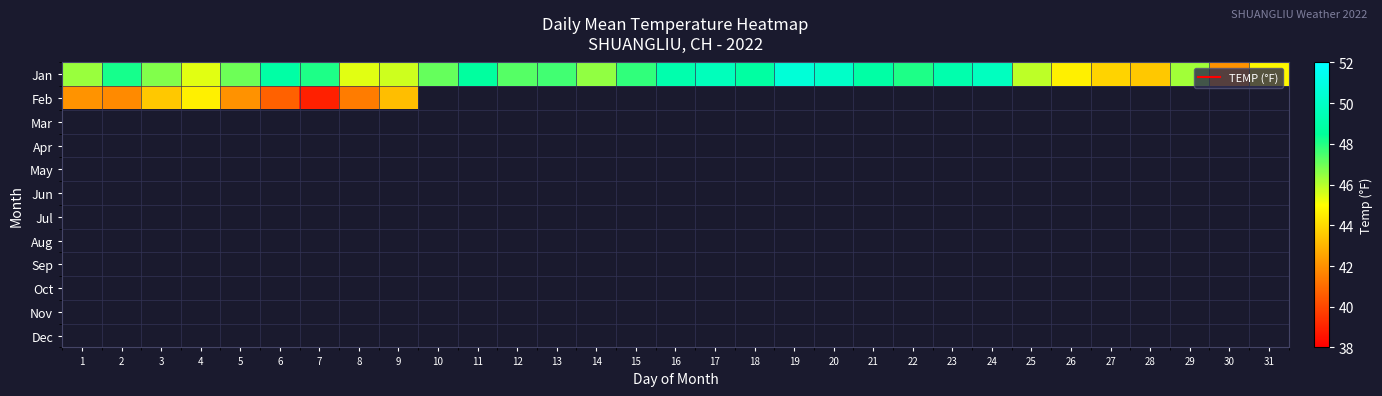

Count the number of data series in this chart.

12